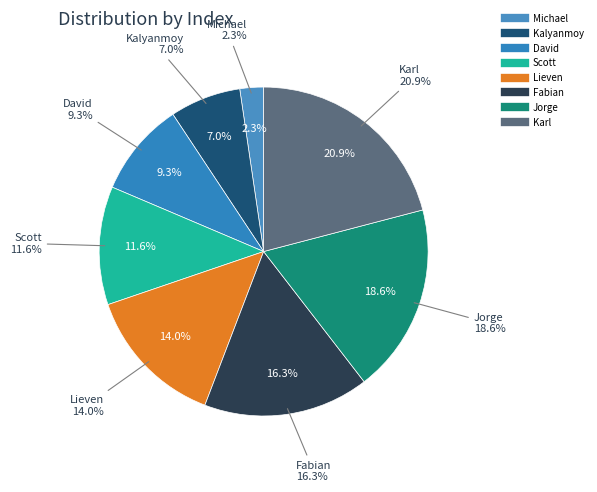

To the nearest percent, what portion does David represent?

9%